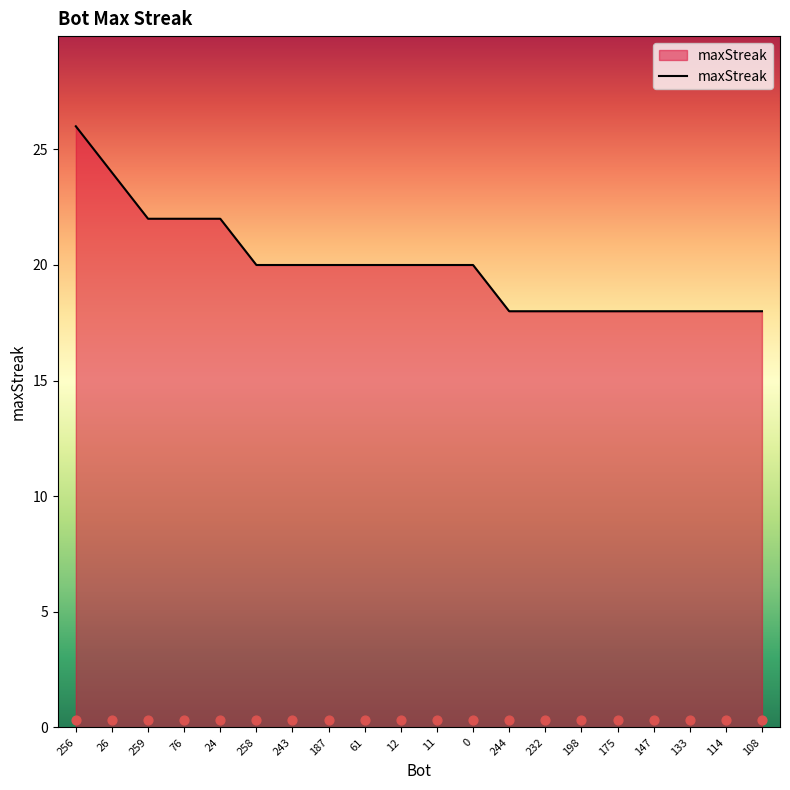

Approximately how many times larger is the value at 0 compared to 108?

1.1